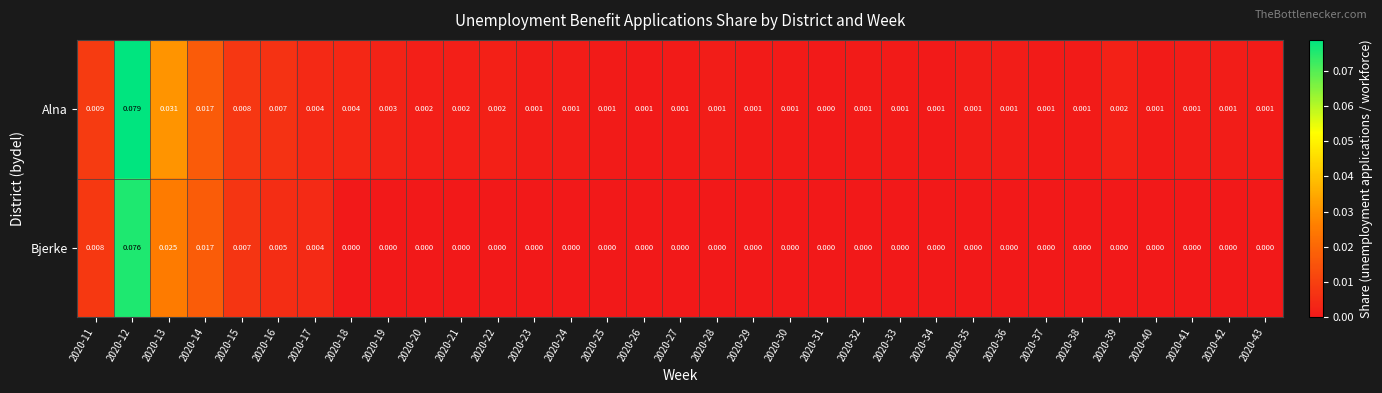

Rank the series by their average value, from highest to lowest.

Alna, Bjerke